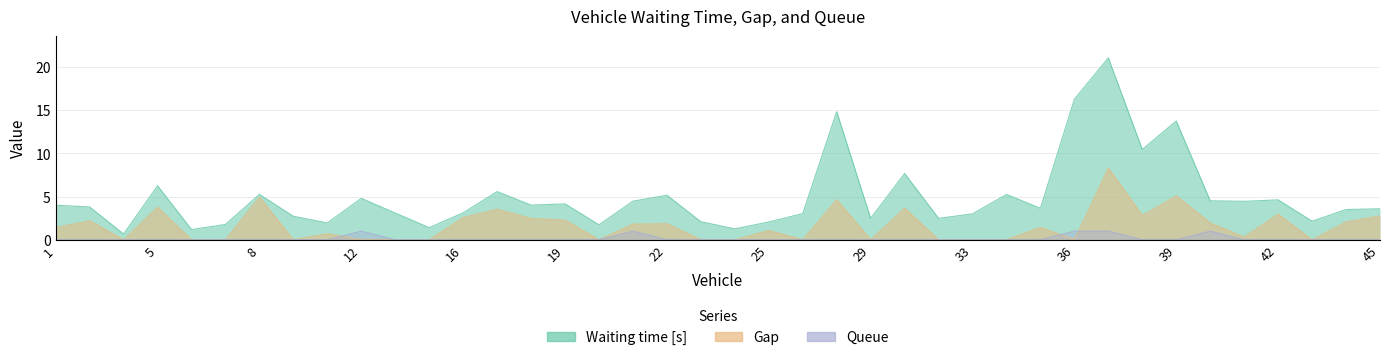

True or false: Queue and Waiting time [s] cross at least once.

False